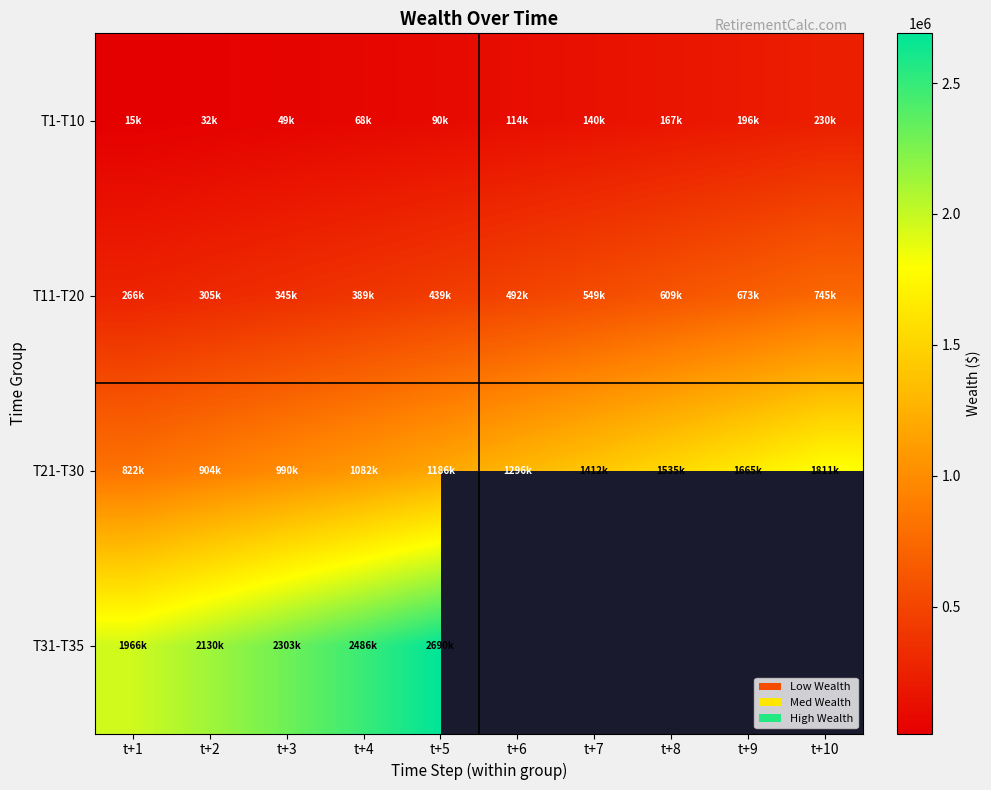

Read the T1-T10 value at t+7.

139775.4